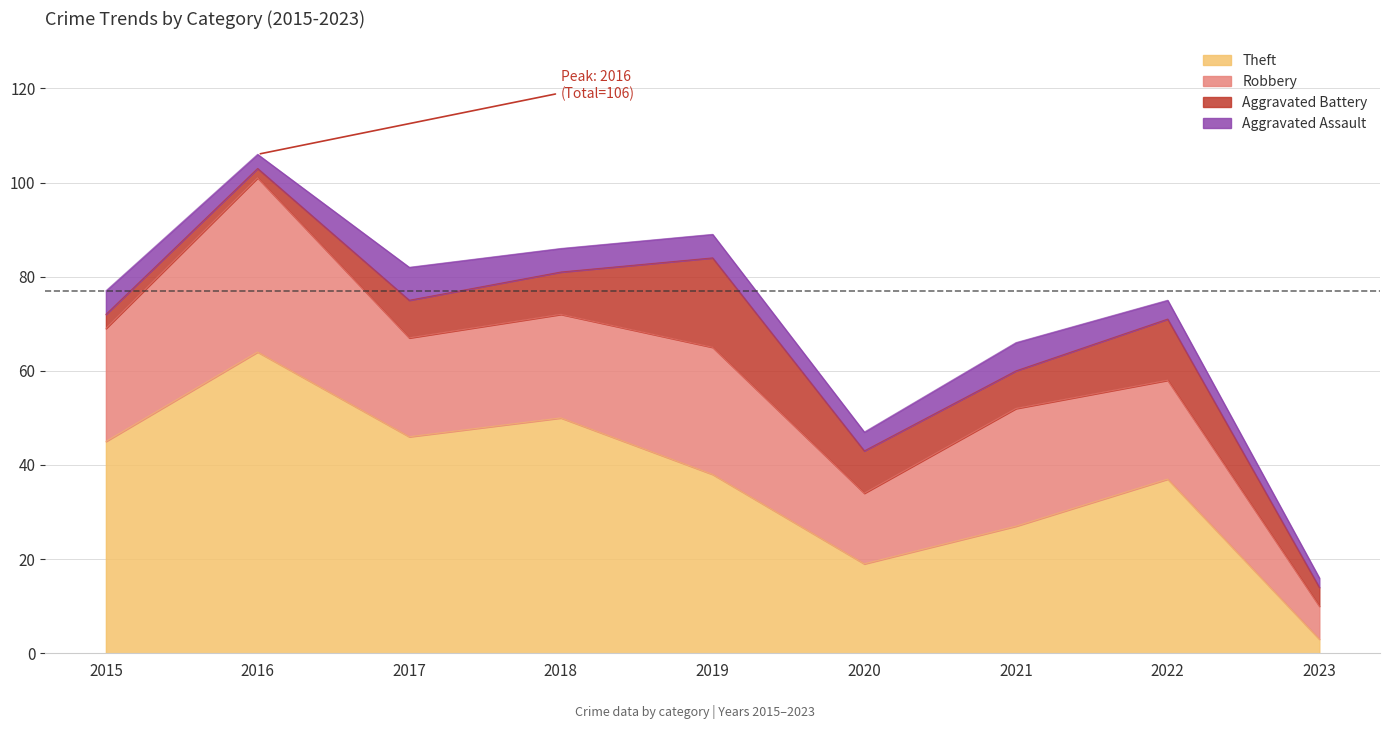

Which series has the largest total across all categories?

Theft